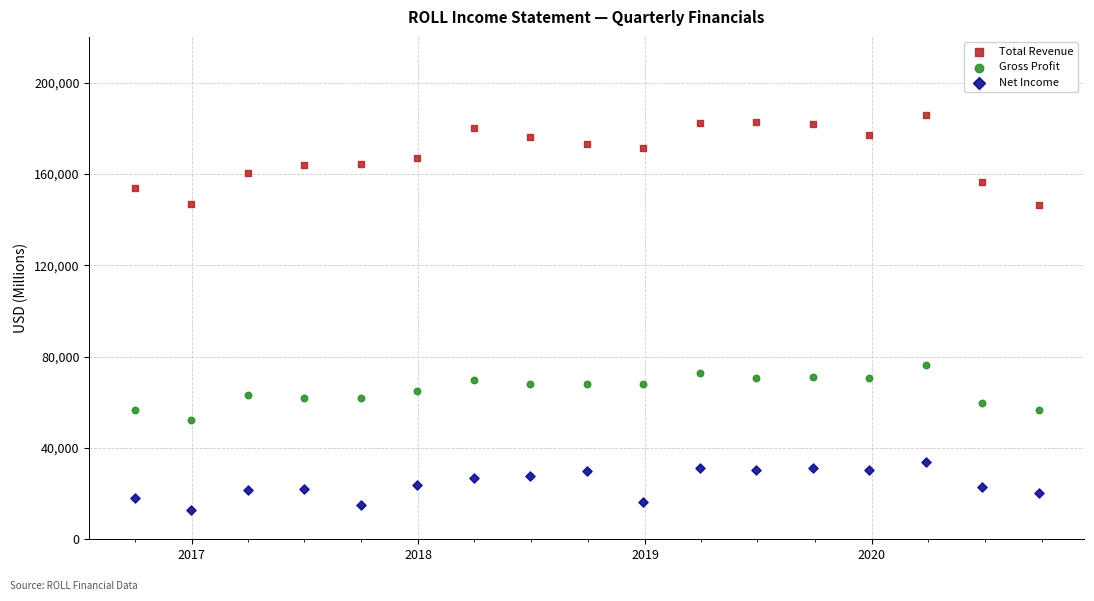

Which series contains the lowest Y value?

Net Income